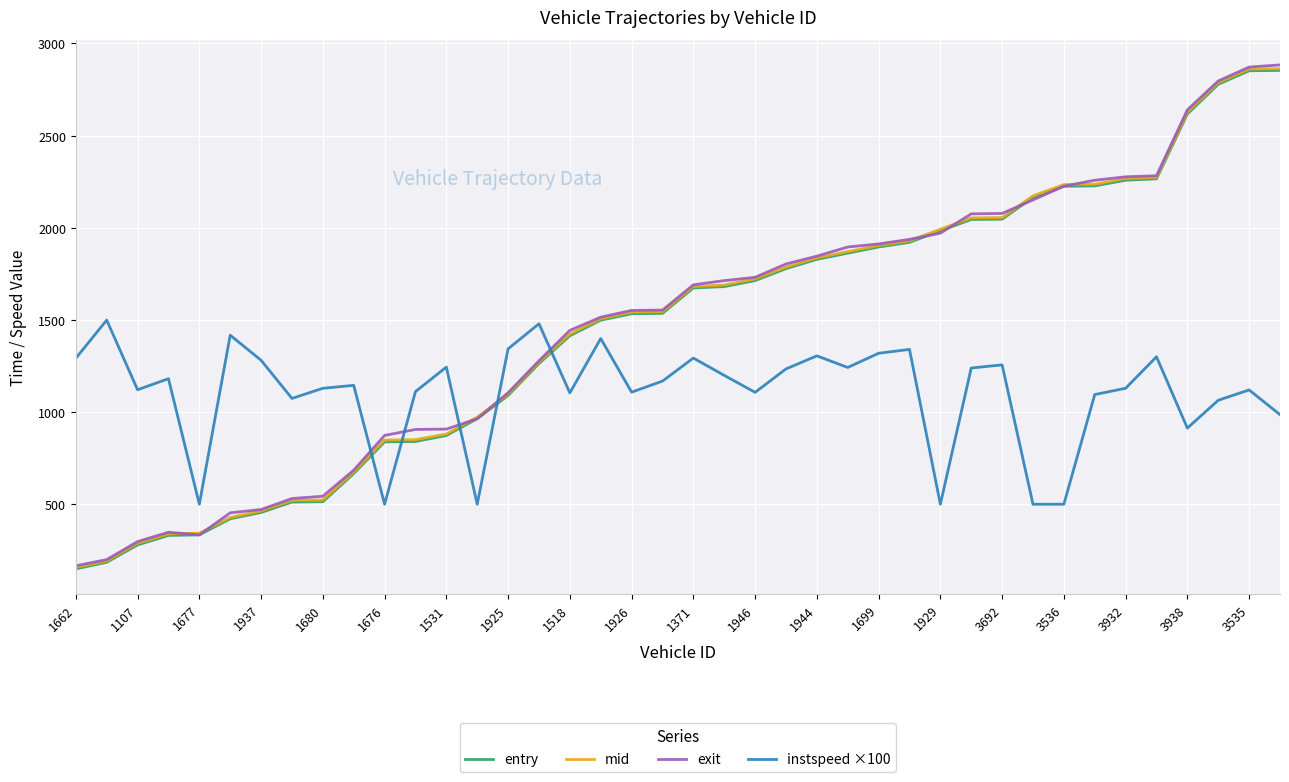

What is the smallest value displayed?

149.4